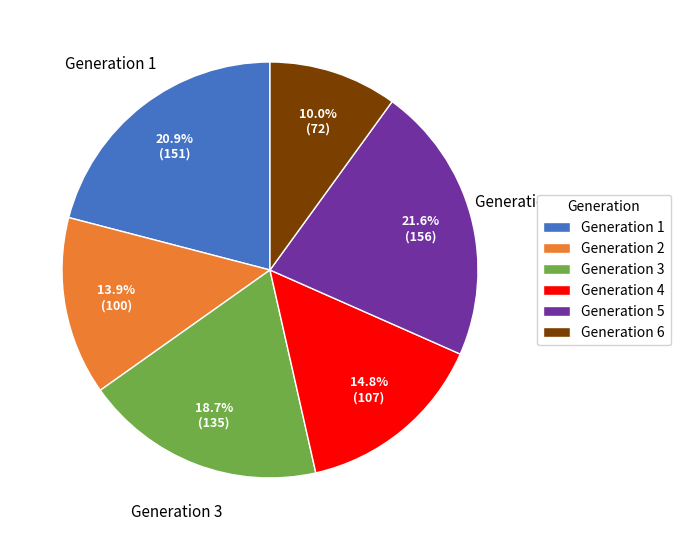

What percentage is the Generation 6 slice, to the nearest percent?

10%